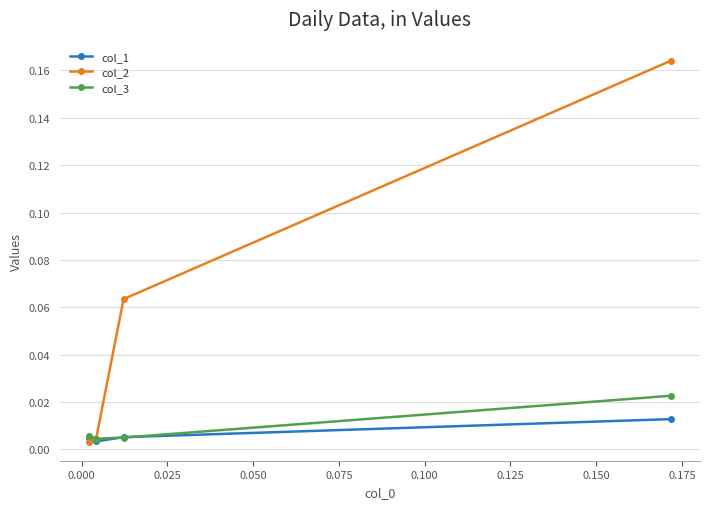

How many col_1 values are between 0 and 1?

4